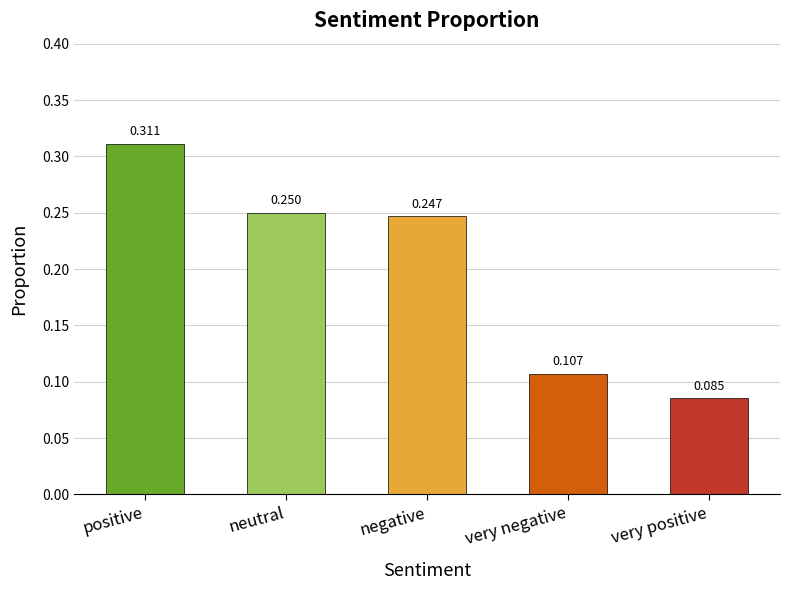

At which label is the value closest to 0?

very positive